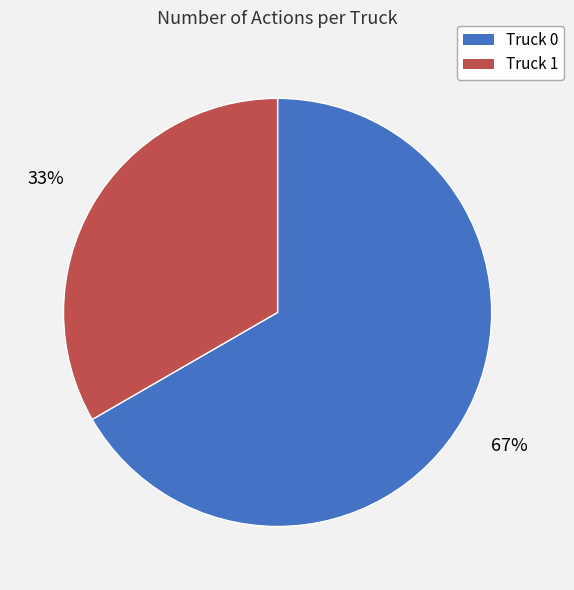

What is the majority slice?

Truck 0